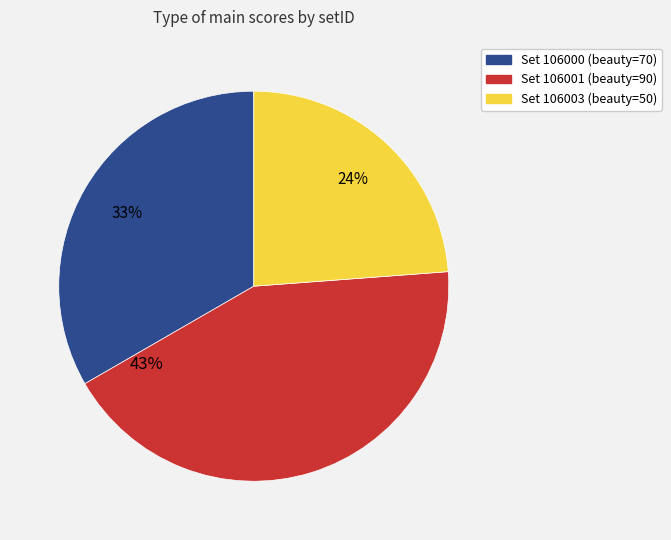

Is there a majority slice in this chart?

No